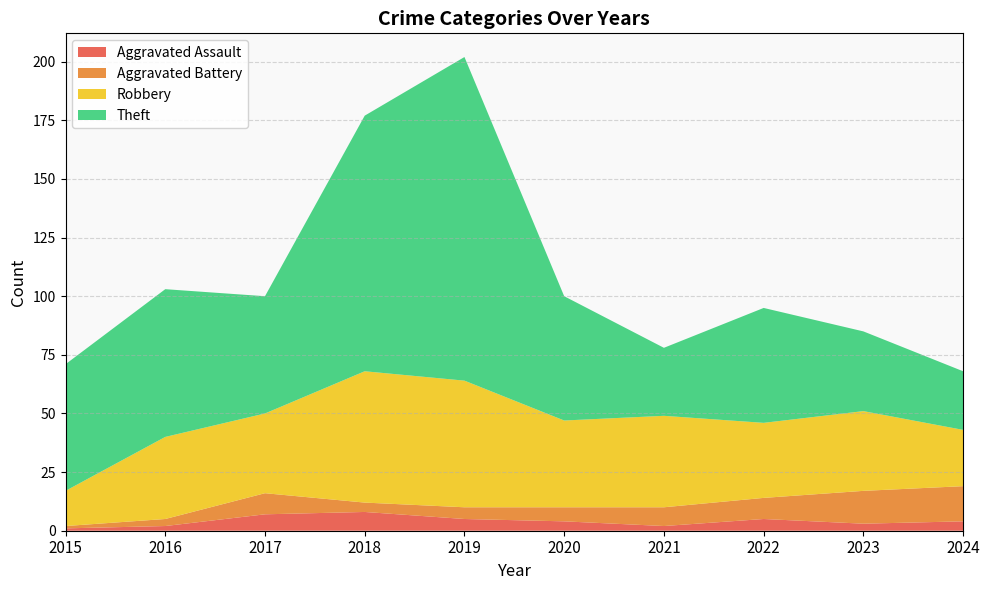

Reading right to left, what are all the values shown in this chart?

Aggravated Assault: 4	3	5	2	4	5	8	7	2	1
Aggravated Battery: 15	14	9	8	6	5	4	9	3	1
Robbery: 24	34	32	39	37	54	56	34	35	15
Theft: 25	34	49	29	53	138	109	50	63	54